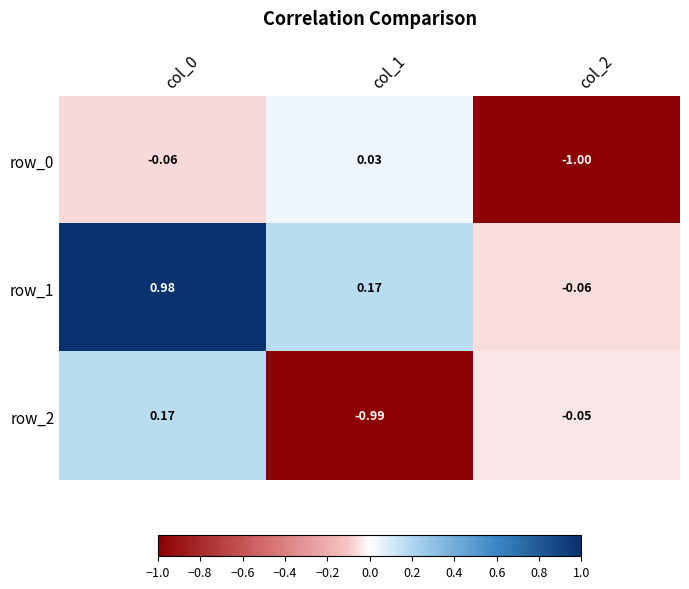

At how many categories does at least one series exceed 0?

2